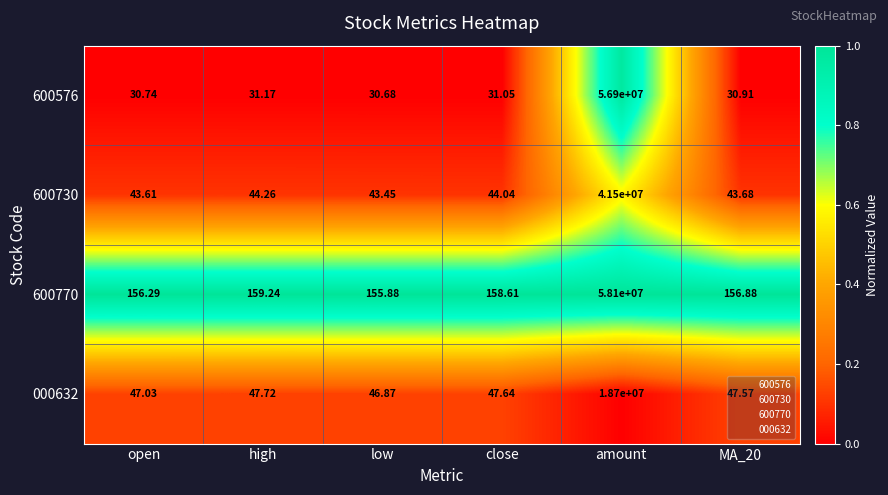

At which label does 000632 first exceed 47?

open